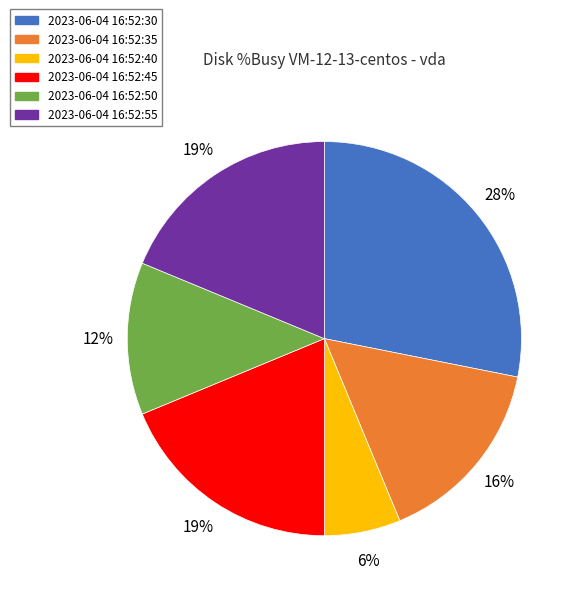

Combined, do 2023-06-04 16:52:30 and 2023-06-04 16:52:55 account for over 50%?

No